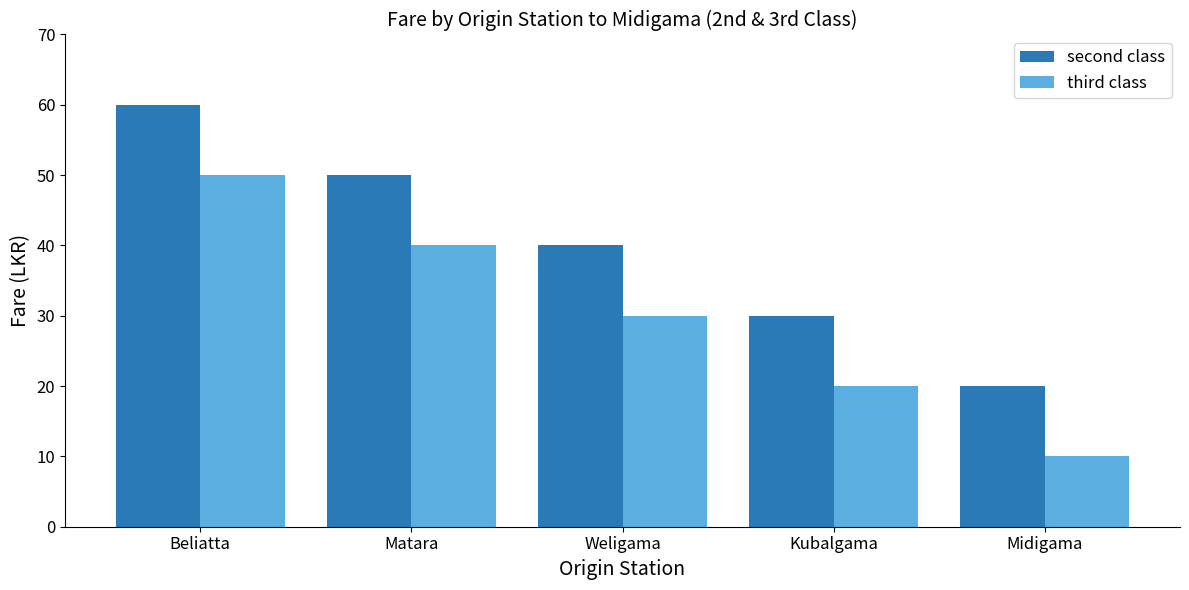

Reading right to left, transcribe all the data shown in this chart.

second class: Midigama=20	Kubalgama=30	Weligama=40	Matara=50	Beliatta=60
third class: Midigama=10	Kubalgama=20	Weligama=30	Matara=40	Beliatta=50